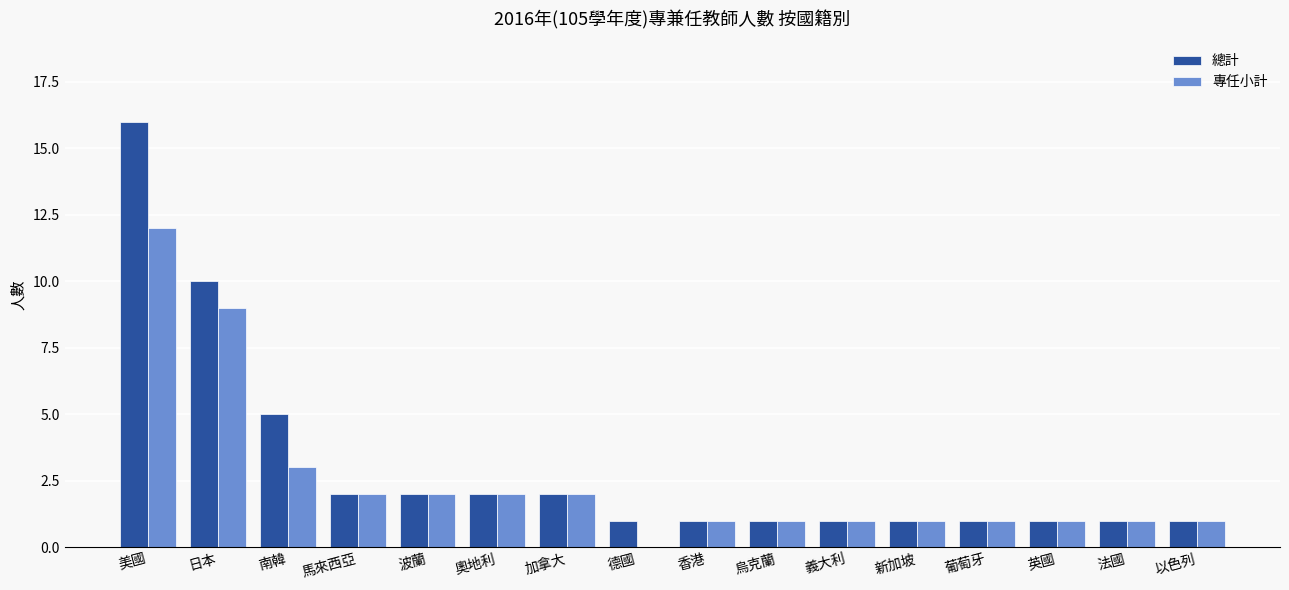

What is the sum of the 總計 values at 以色列 and 馬來西亞?

3